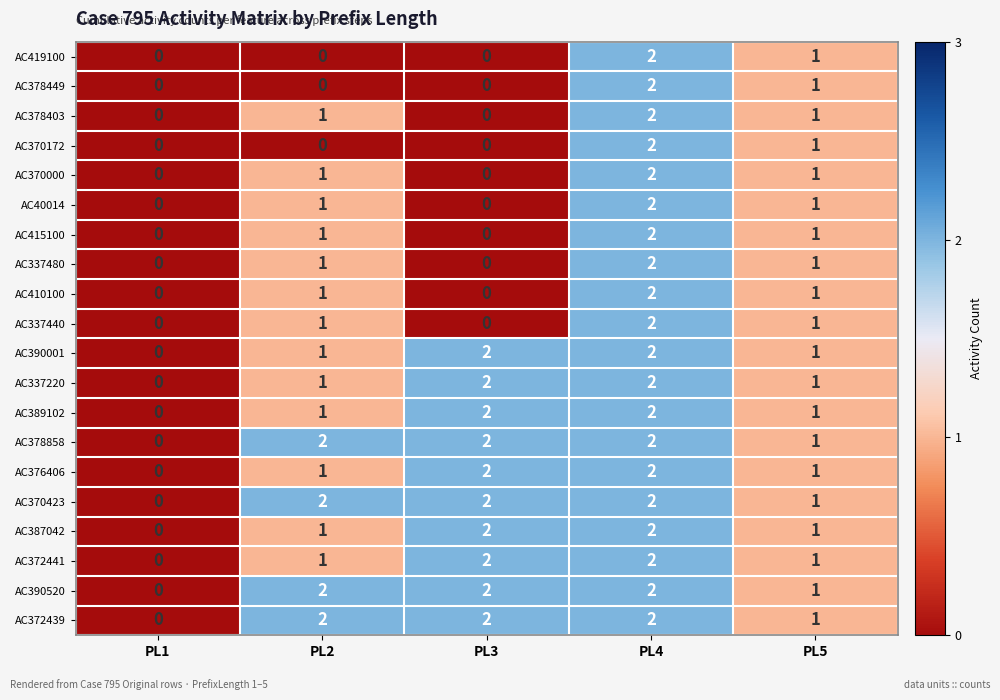

At which category is the sum across all series the highest?

PL4